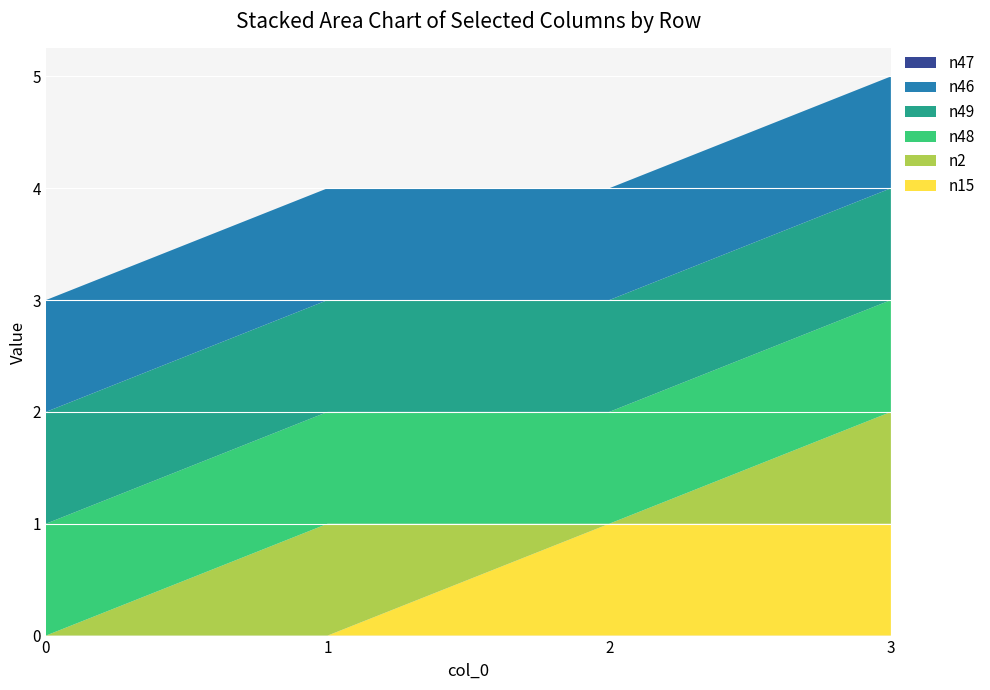

Reading left to right, what are all the values shown in this chart?

n15: 0	0	1	1
n2: 0	1	0	1
n48: 1	1	1	1
n49: 1	1	1	1
n46: 1	1	1	1
n47: 0	0	0	0